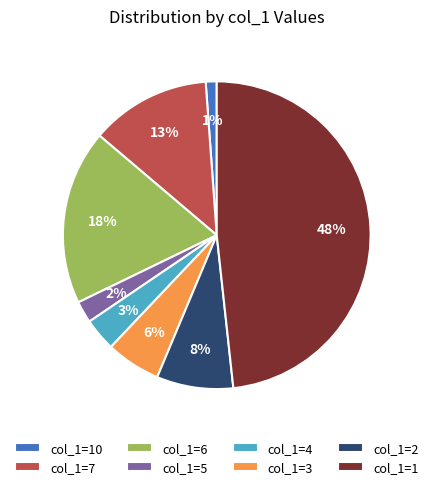

To the nearest percent, what portion does col_1=3 represent?

6%